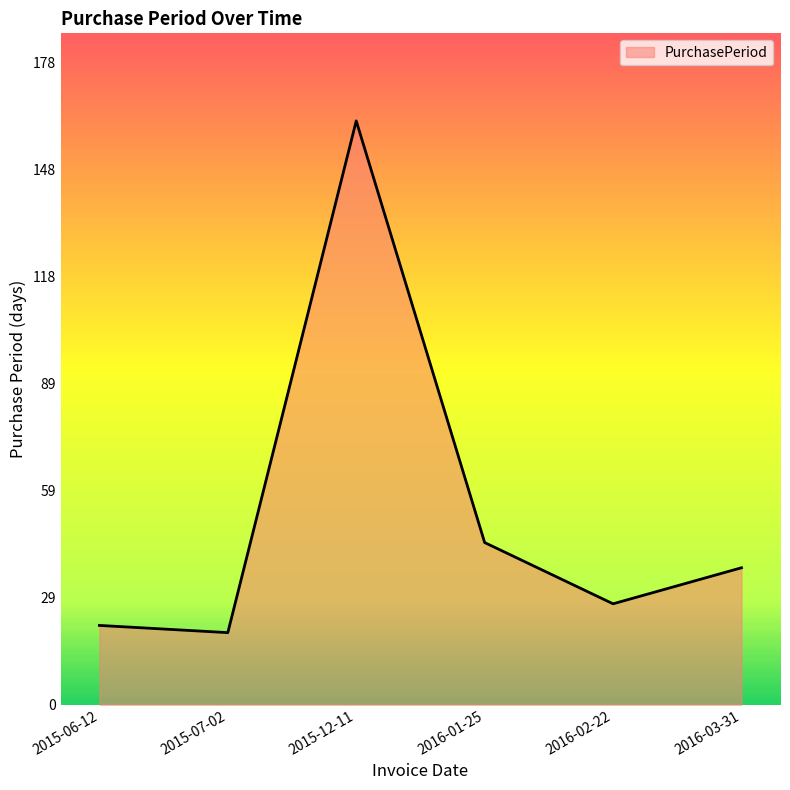

What position from the left is 2016-03-31?

6